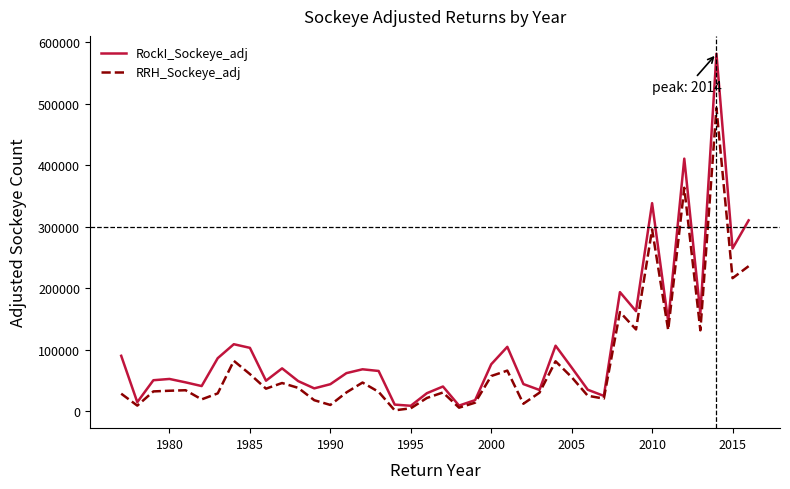

What is the maximum value for RockI_Sockeye_adj?

581121